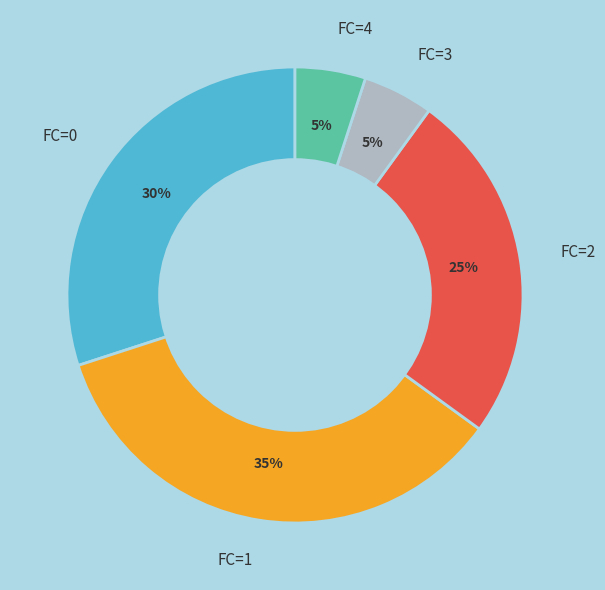

Is the sum of FC=2 and FC=4 greater than half?

No